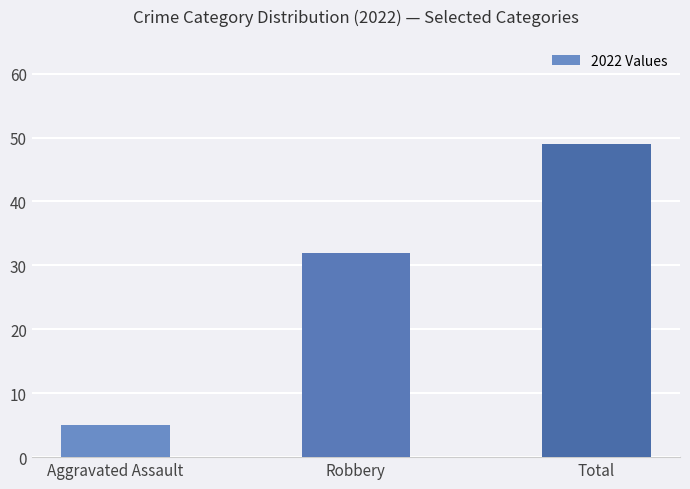

What is the difference between the maximum and minimum values?

44